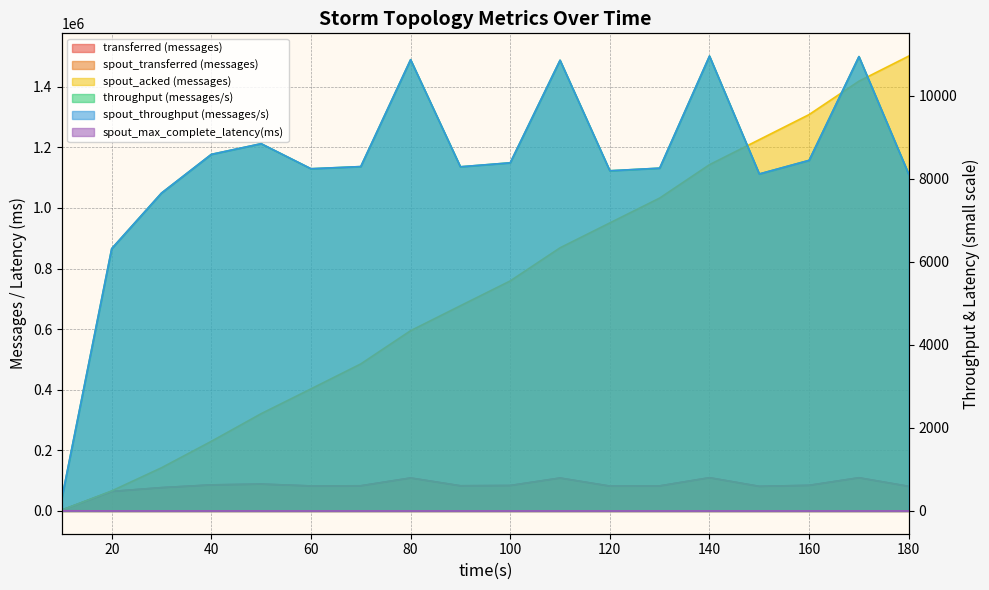

Which has a higher value, 60 or 130?

130